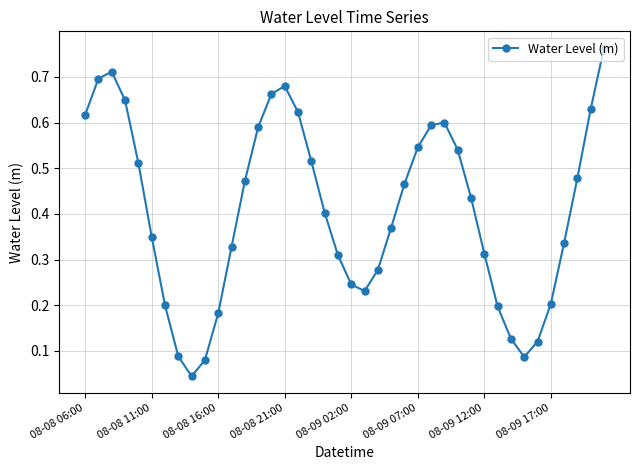

How many points are lower than both their immediate neighbors (excluding endpoints)?

3